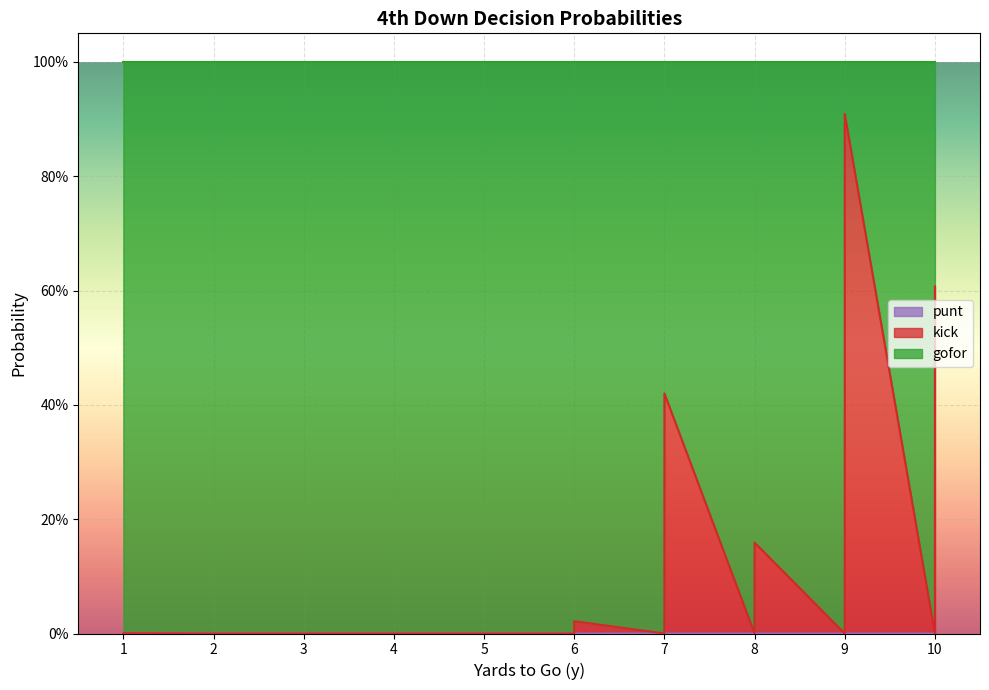

Is the value of punt at 8 greater than the value of kick at 8?

No